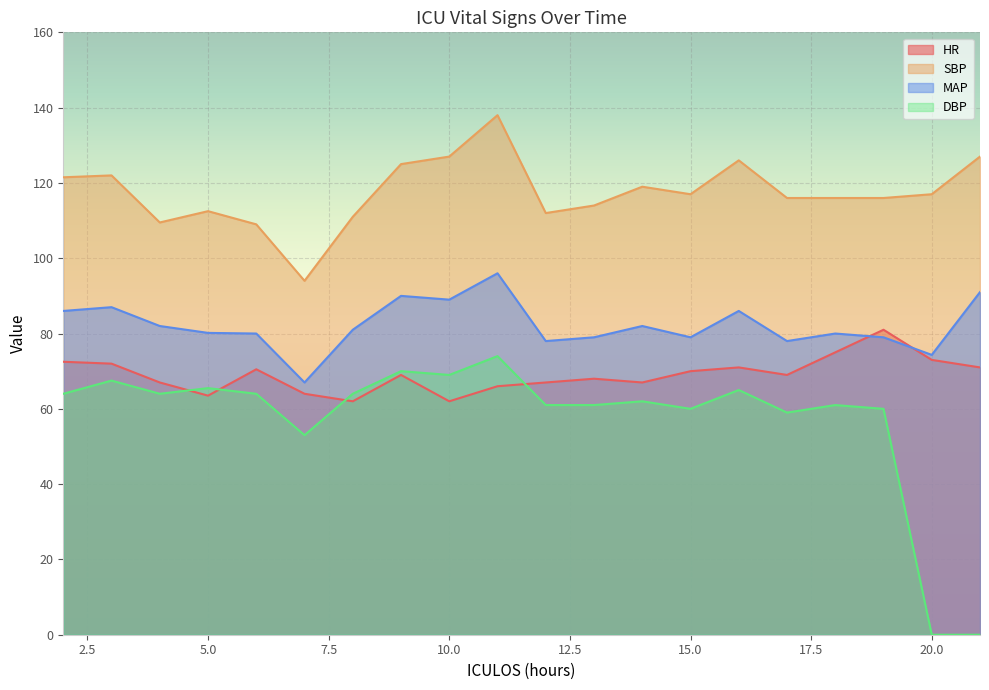

How many interior local valleys does the MAP series have?

6